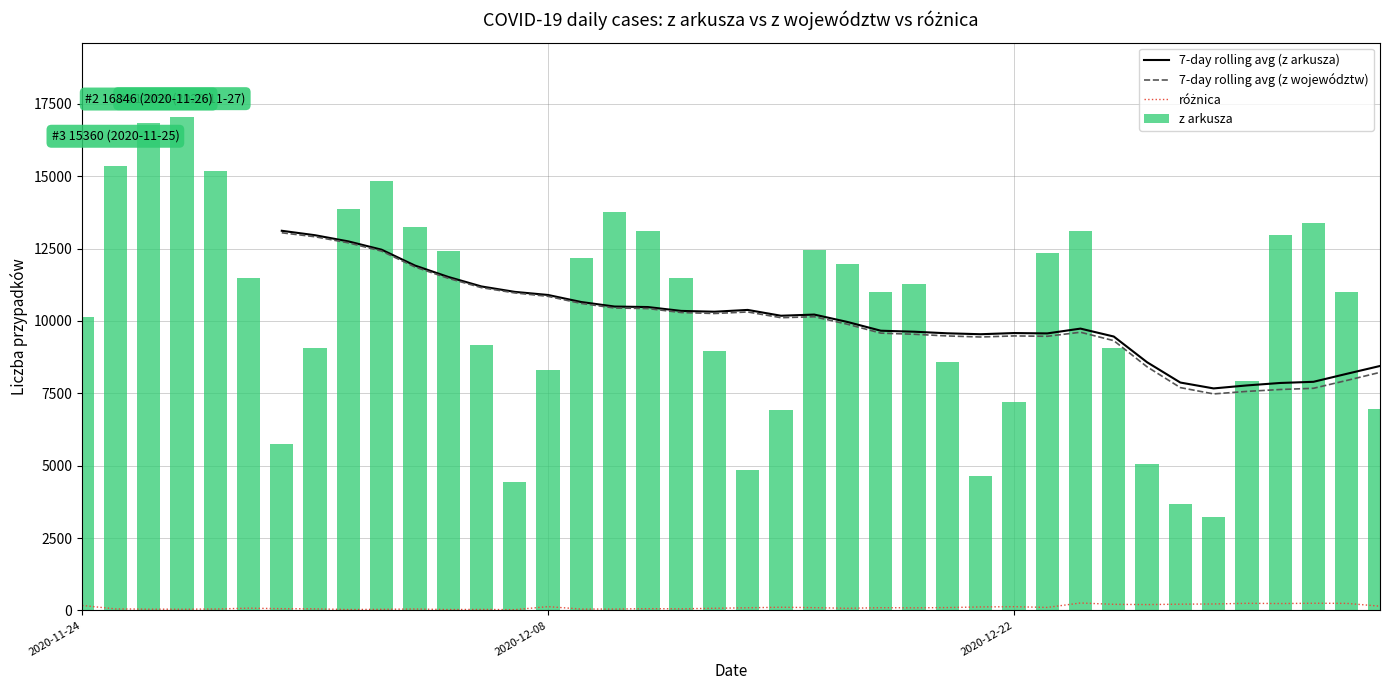

What is the average value of the z arkusza series?

10355